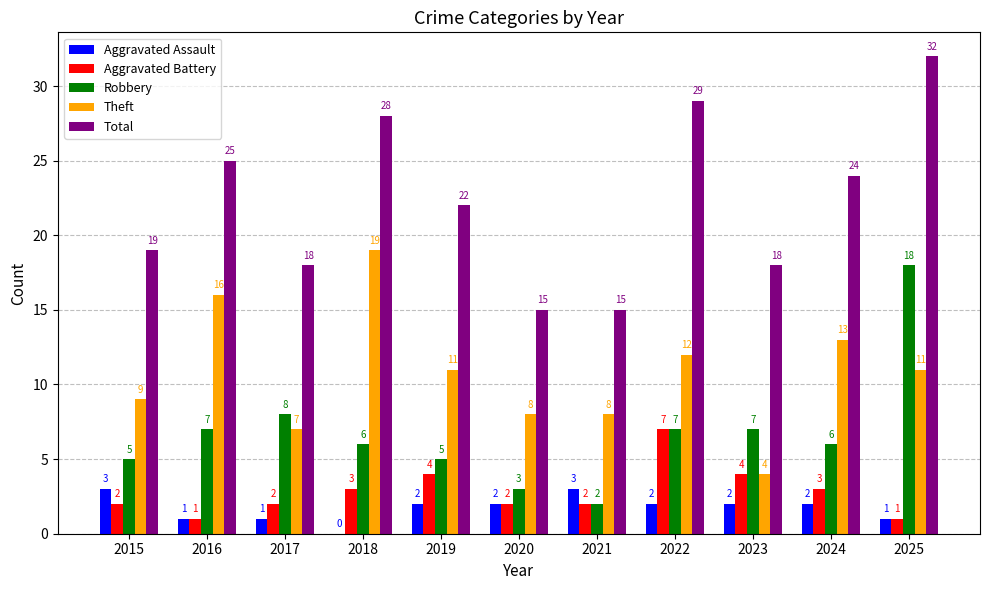

What is the sum of all Aggravated Assault values?

19